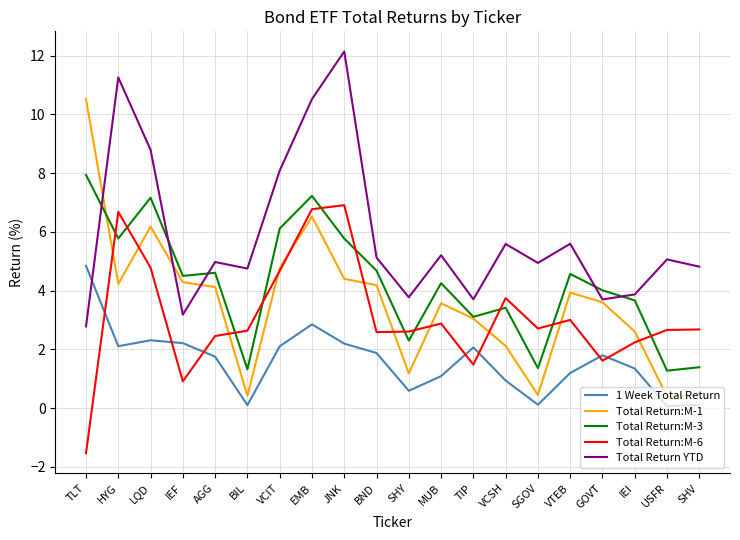

At how many categories does at least one series exceed 7?

6